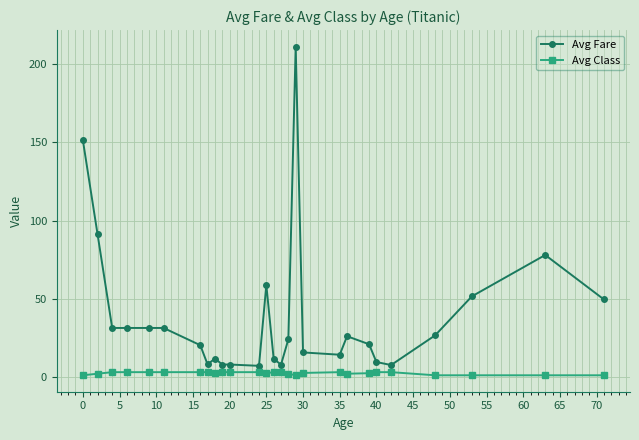

What is the value of the Avg Fare point at the 13th from the left?

58.8